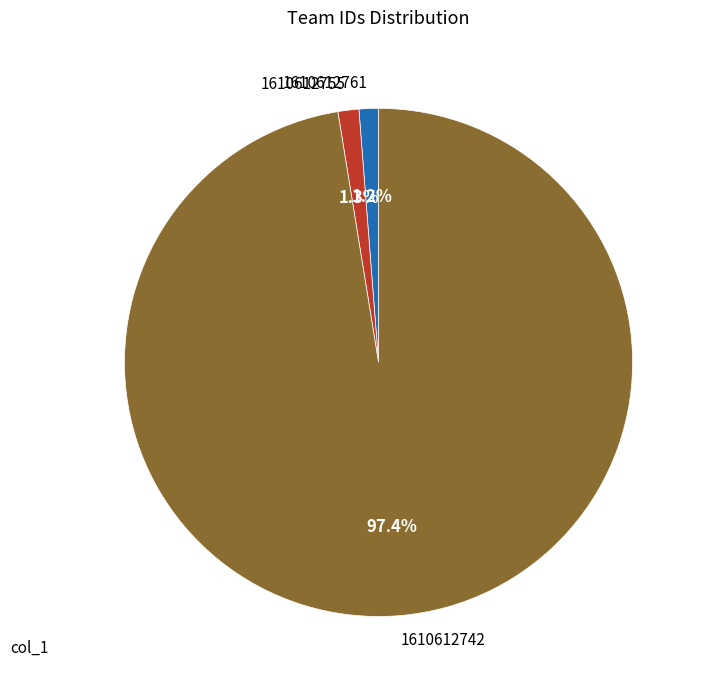

To the nearest percent, what percentage of the pie is 1610612761?

1%